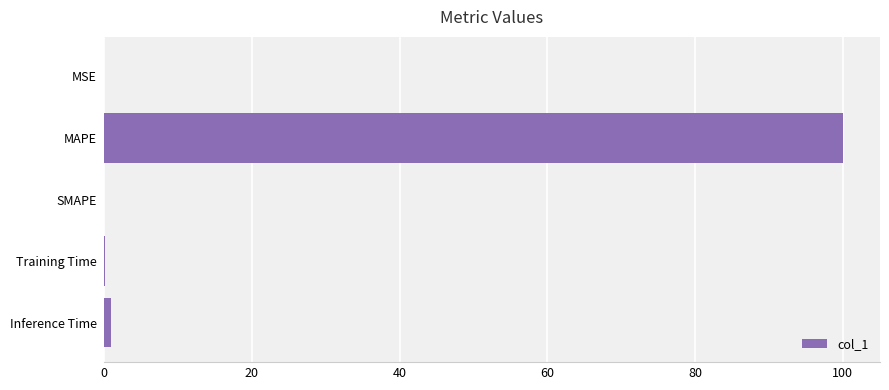

The value at SMAPE is -36.1. True or false?

False